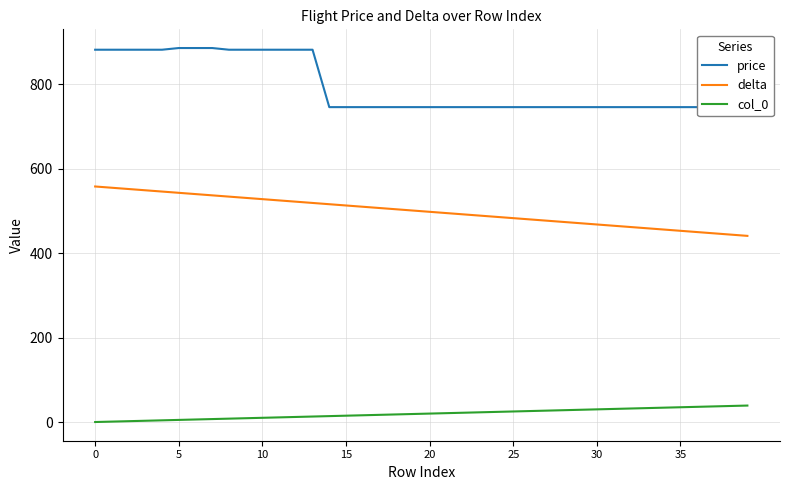

Between 20 and 24, which series saw the biggest shift?

delta